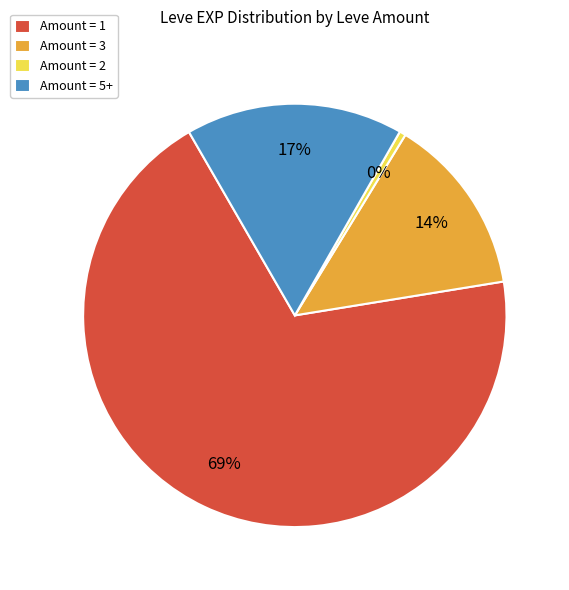

Is Amount = 1 the majority of the pie?

Yes